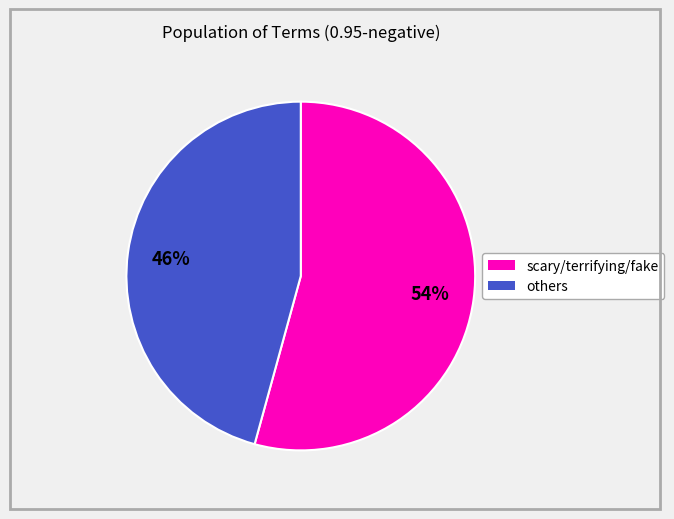

To the nearest percent, what is the average slice percentage?

50%